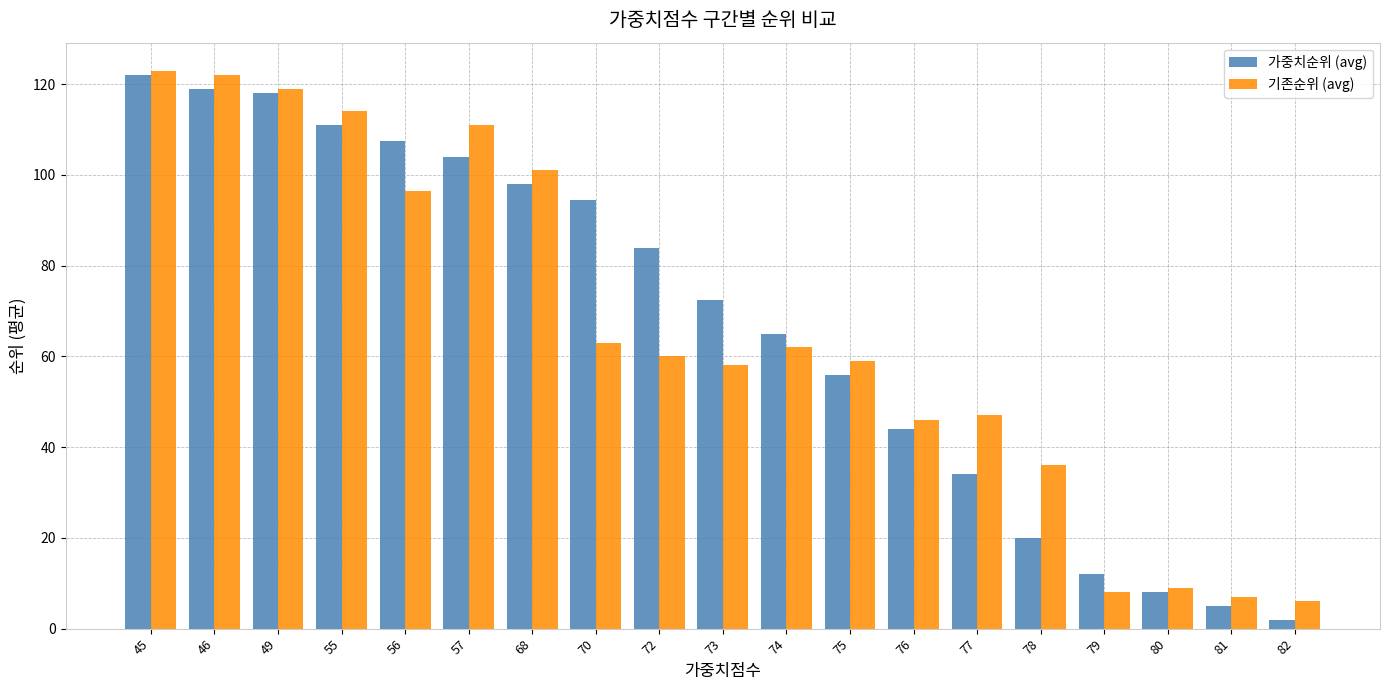

What is the total value across all series at 49?

237.0